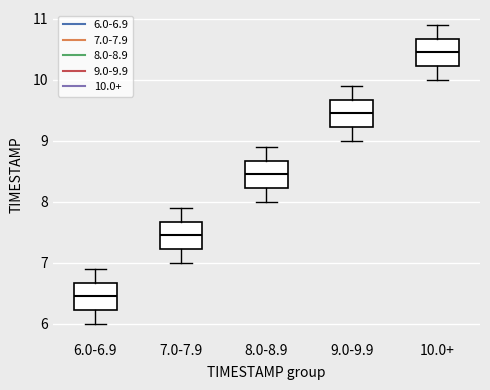

Where does the lower whisker of the box for 7.0-7.9 end on the y-axis? The values are not printed on the chart, so give them approximately, as read against the axis.

7.0